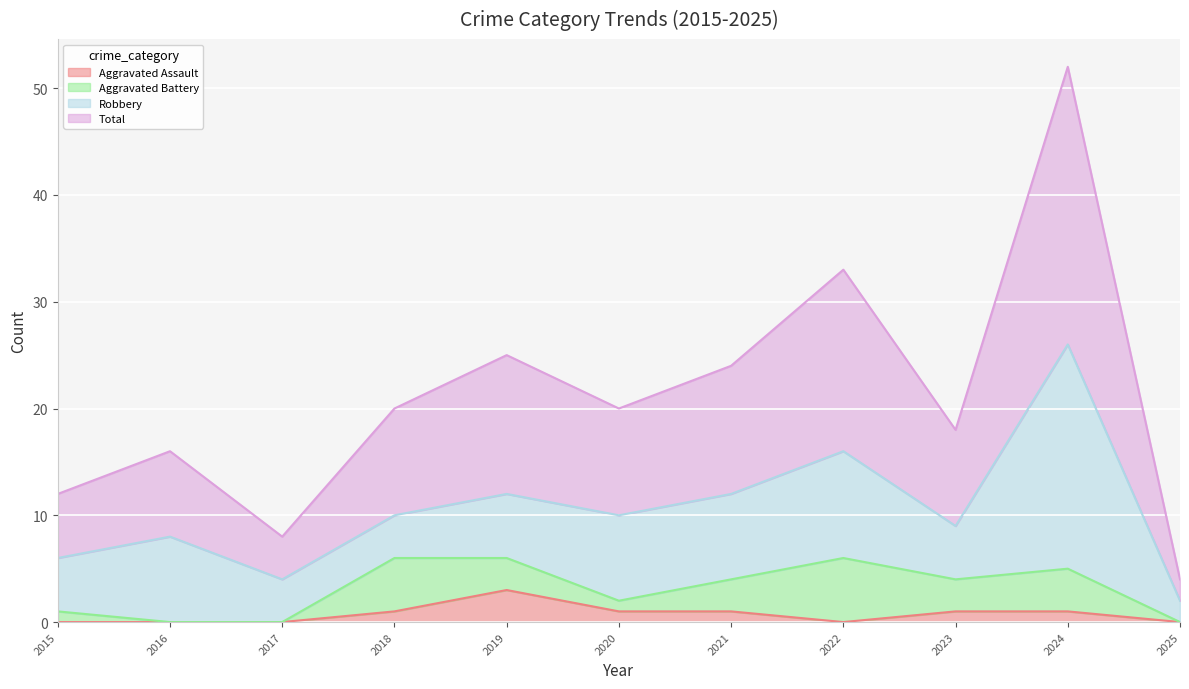

True or false: Total and Aggravated Assault cross at least once.

False